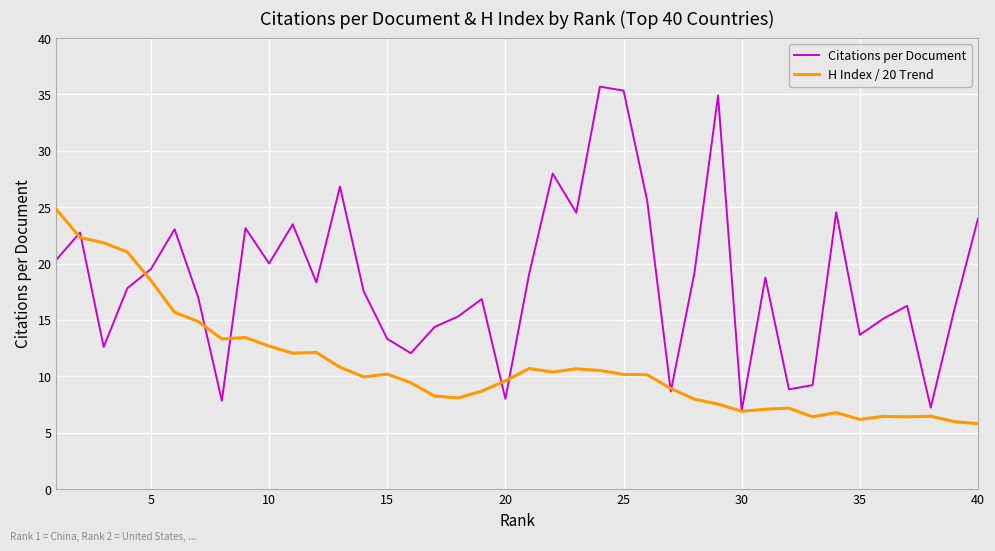

List the series in order of their overall mean, lowest first.

H Index / 20 Trend, Citations per Document